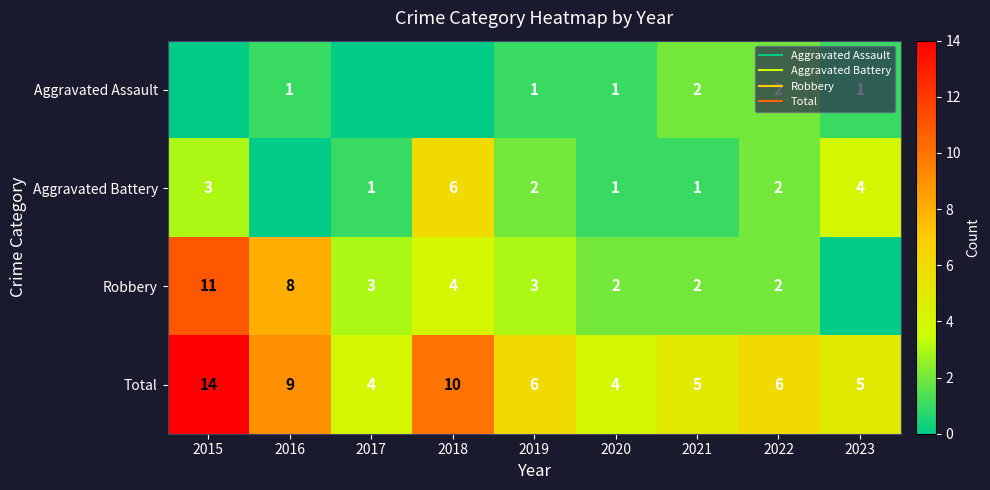

Which series has the largest total across all categories?

Total